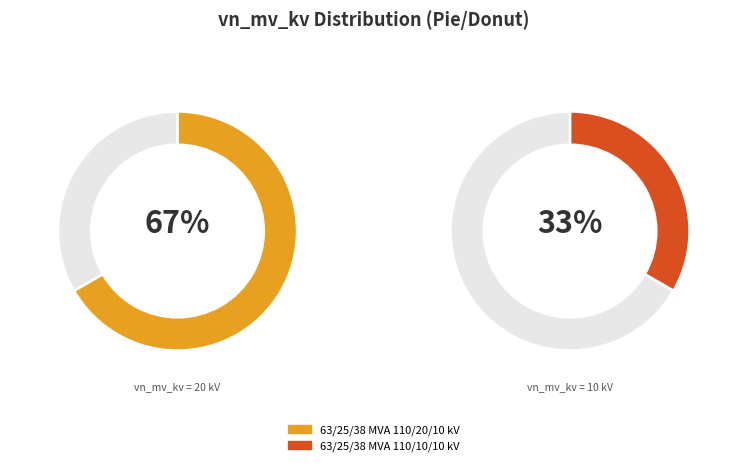

Which slice is the largest?

63/25/38 MVA 110/20/10 kV